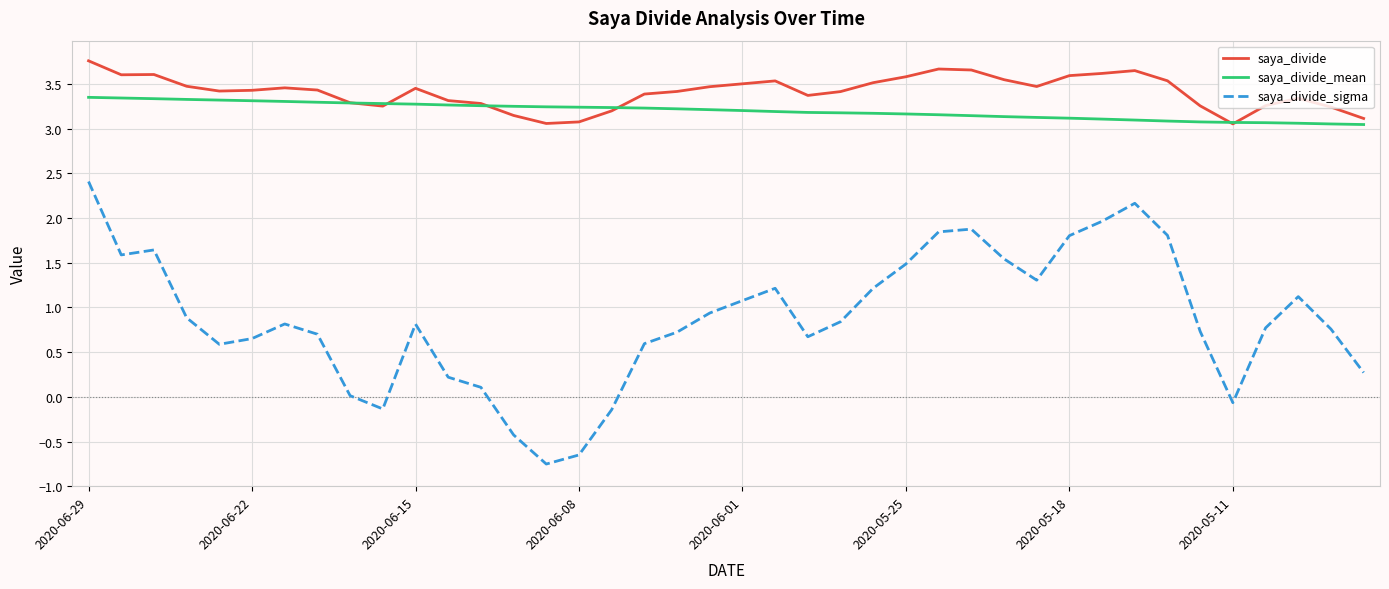

How many distinct data groups are displayed?

3